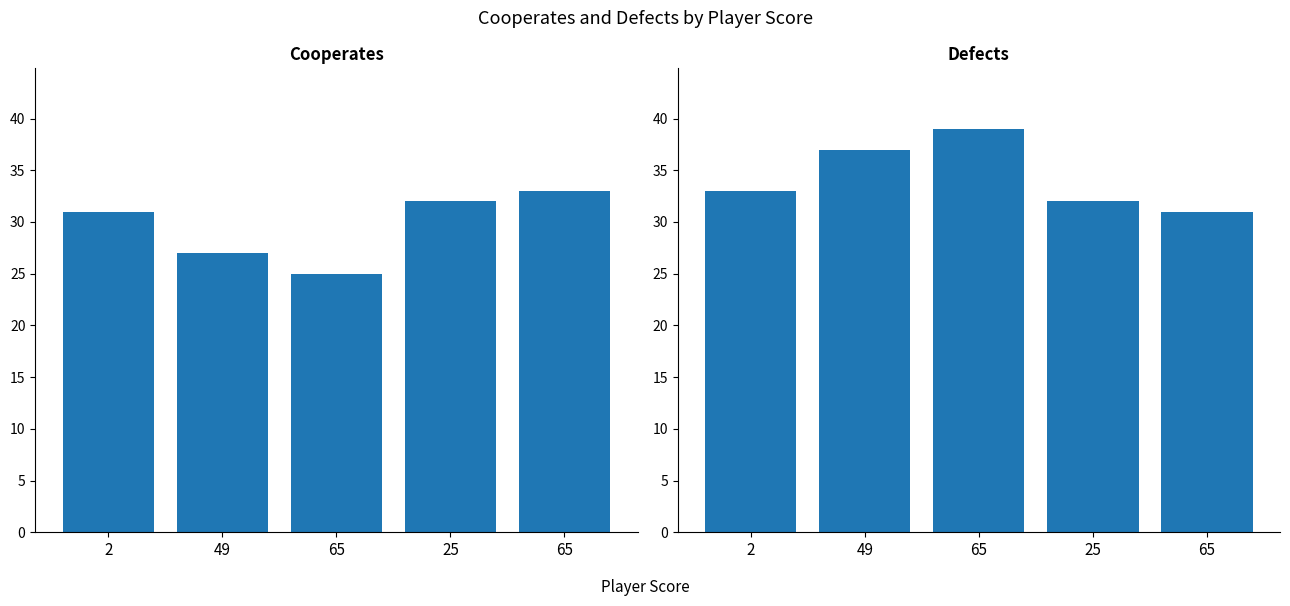

Rank the series by their maximum value, from lowest to highest.

Cooperates, Defects